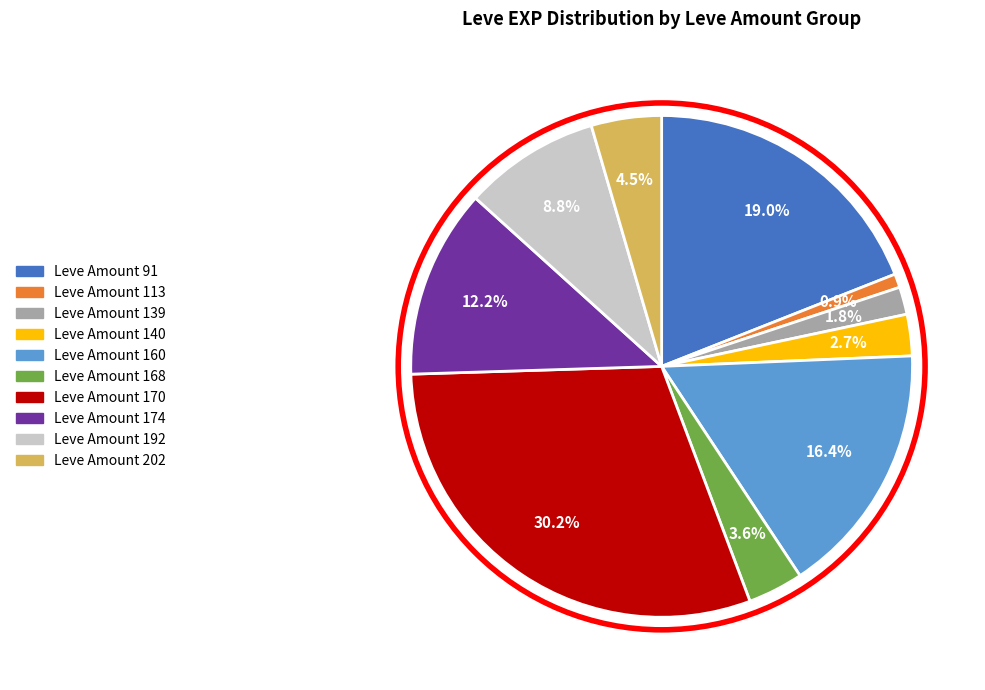

Is there a majority slice in this chart?

No